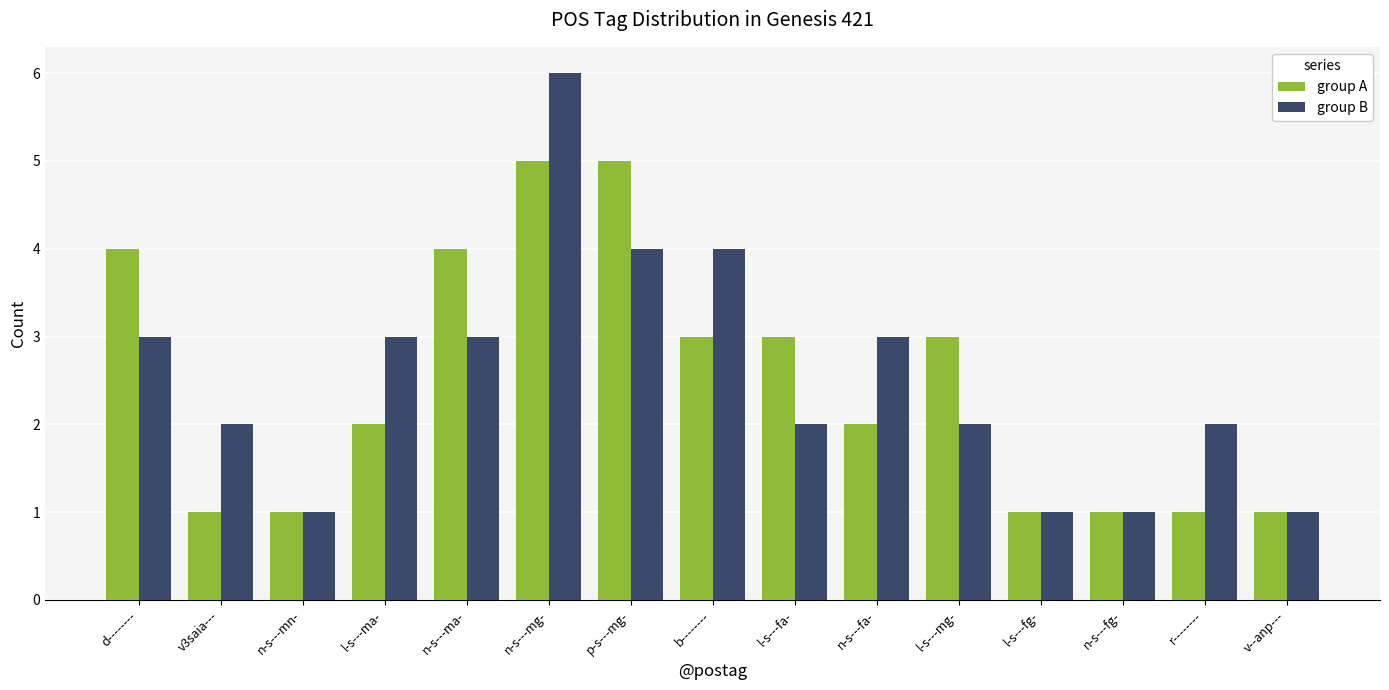

Is the value of group B at n-s---mn- greater than the value of group A at n-s---fa-?

No